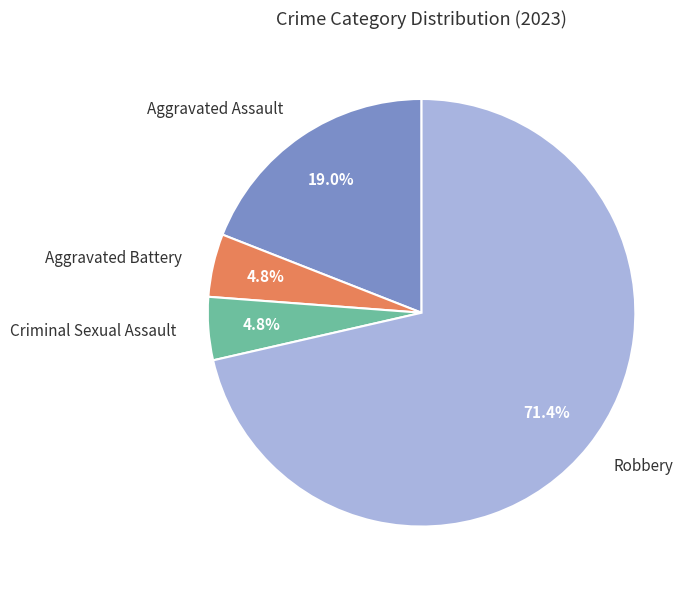

True or false: Robbery accounts for 71% of the total.

True